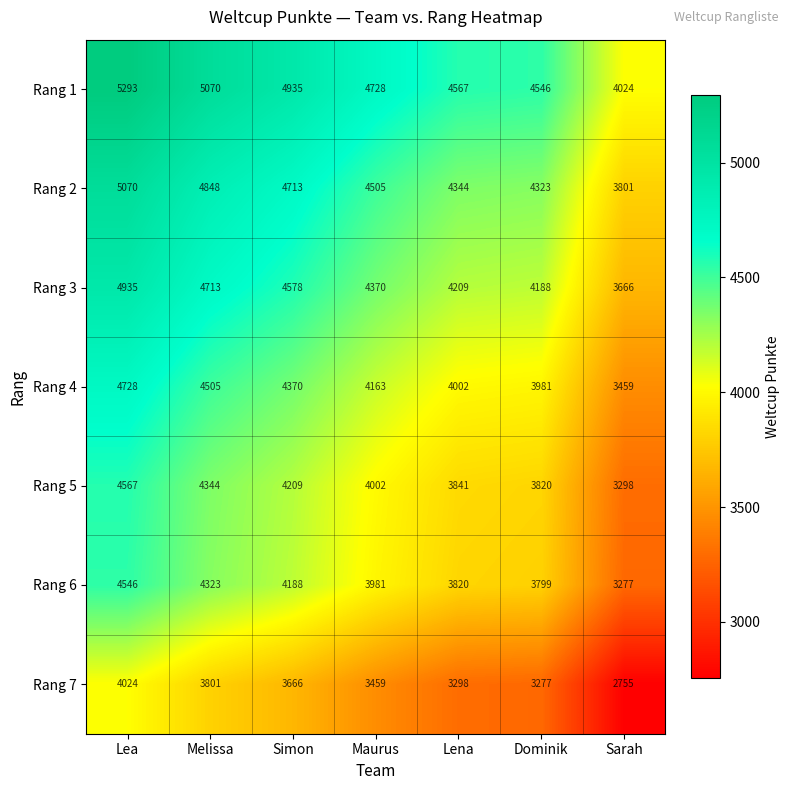

What is the difference between the maximum and second lowest values in the Rang 3 series?

747